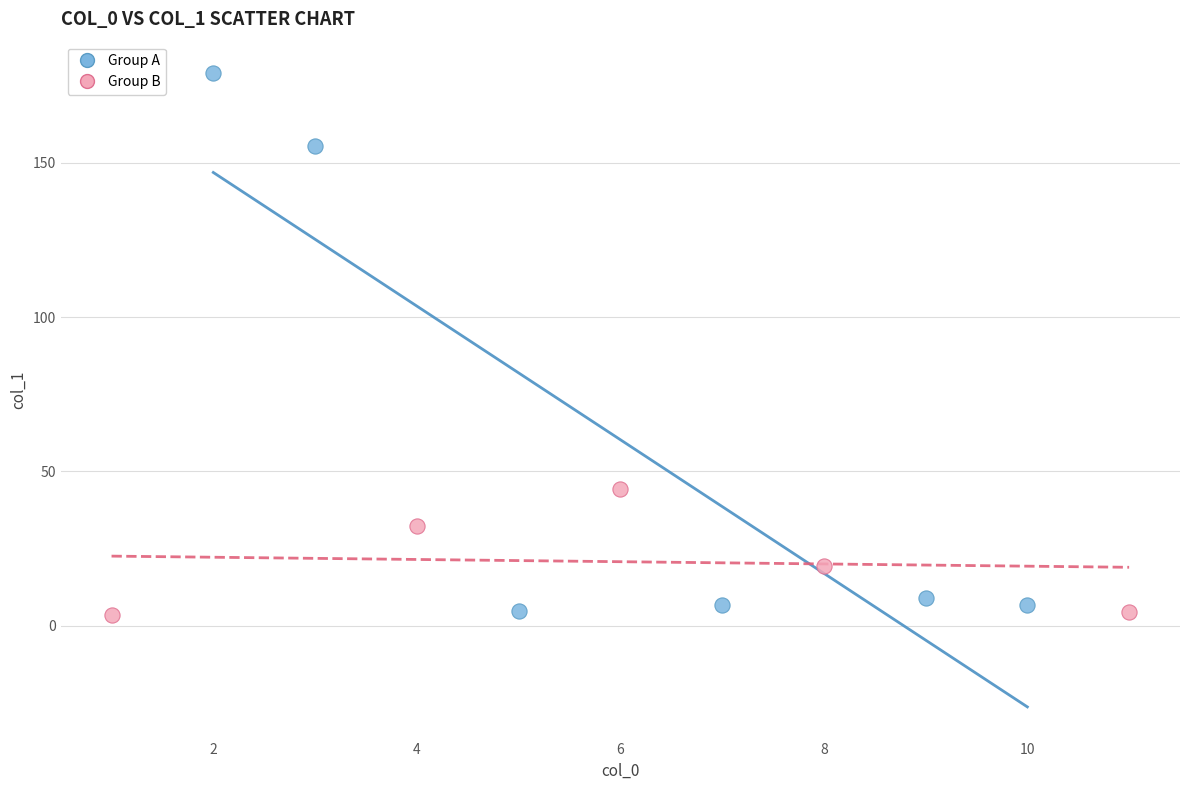

Which series reaches the maximum Y coordinate?

Group A